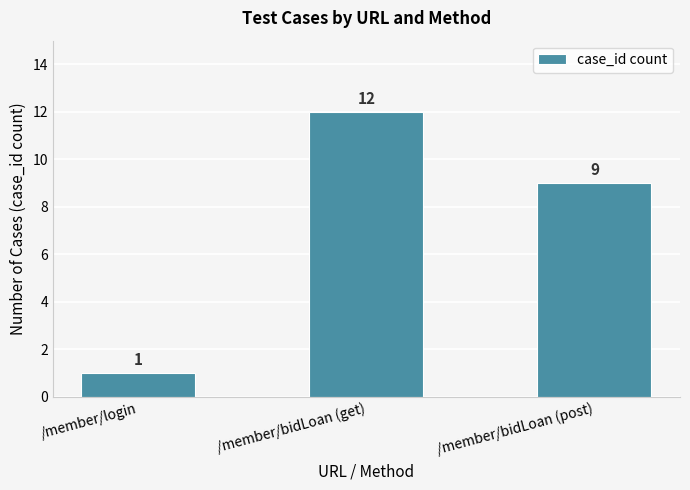

How many series are shown in this chart?

1